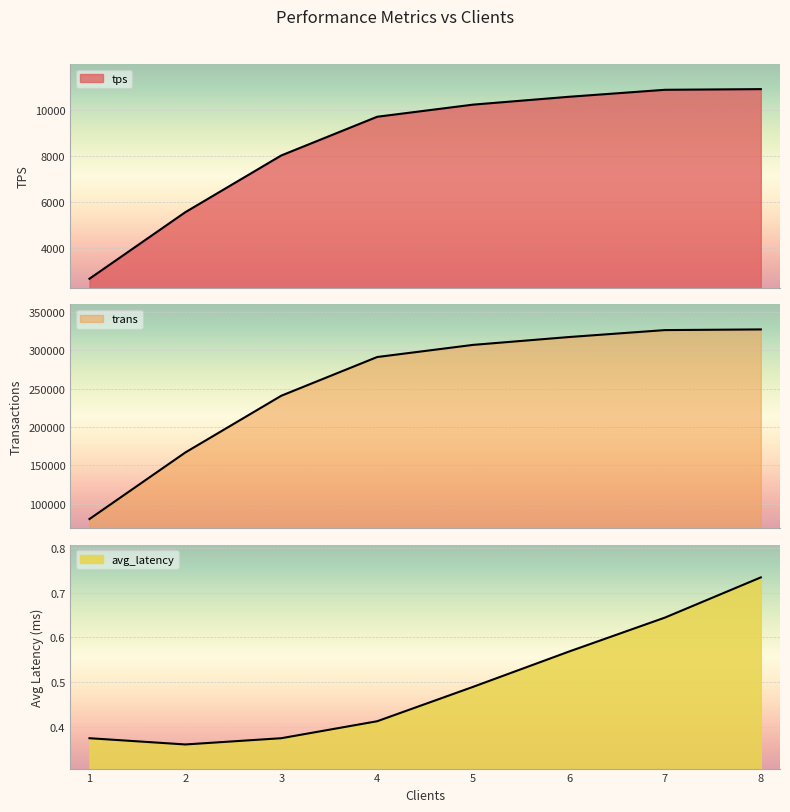

At how many categories does at least one series exceed 212551?

6